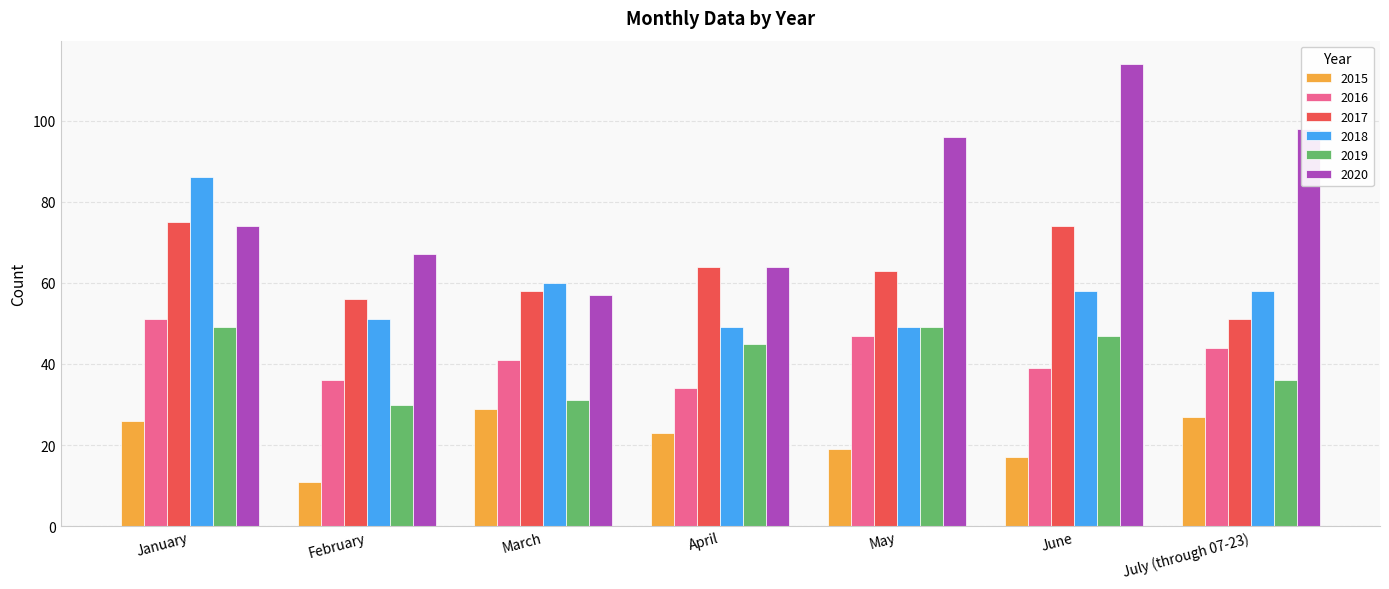

List the series in order of their peak value, highest first.

2020, 2018, 2017, 2016, 2019, 2015